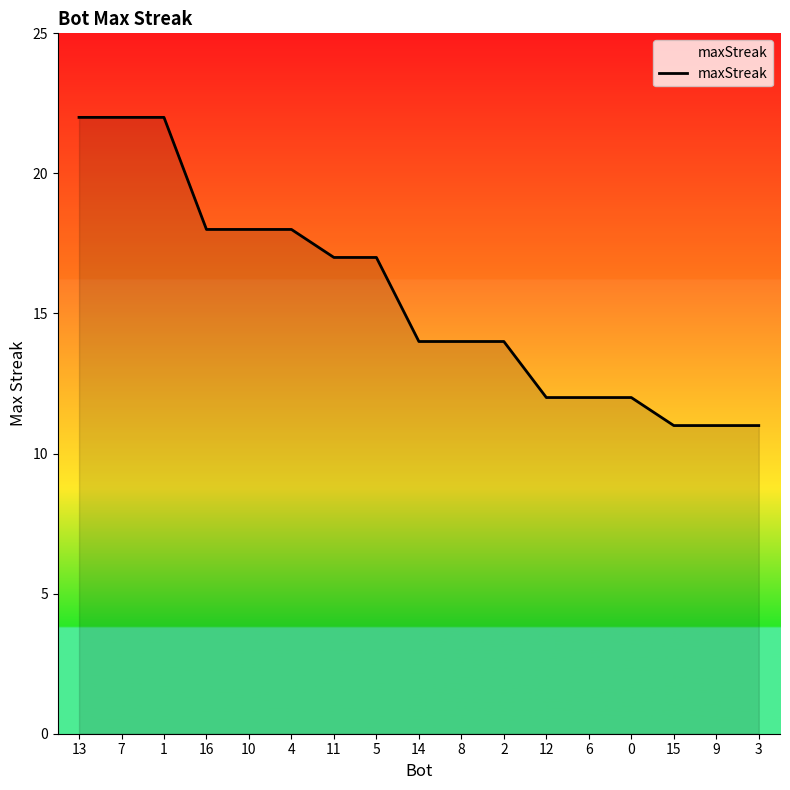

At which label does the data first exceed 14?

13